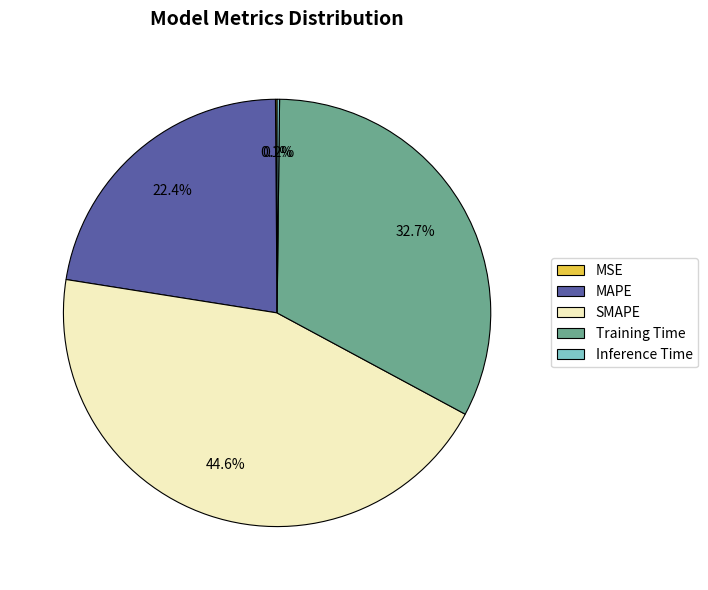

What percentage is the SMAPE slice, to the nearest percent?

45%